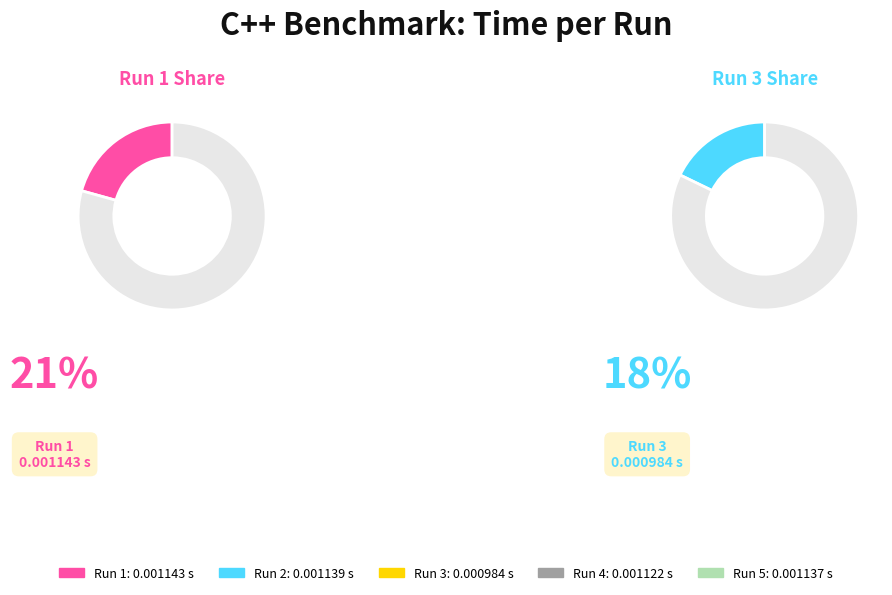

How many slices are in this pie chart?

5